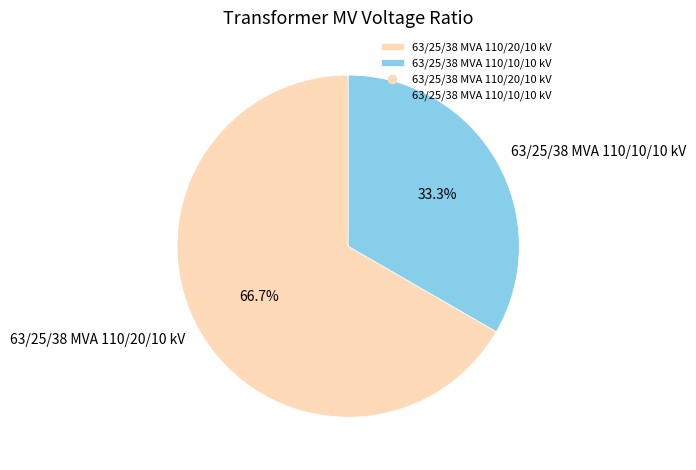

Does any single category account for the majority?

Yes